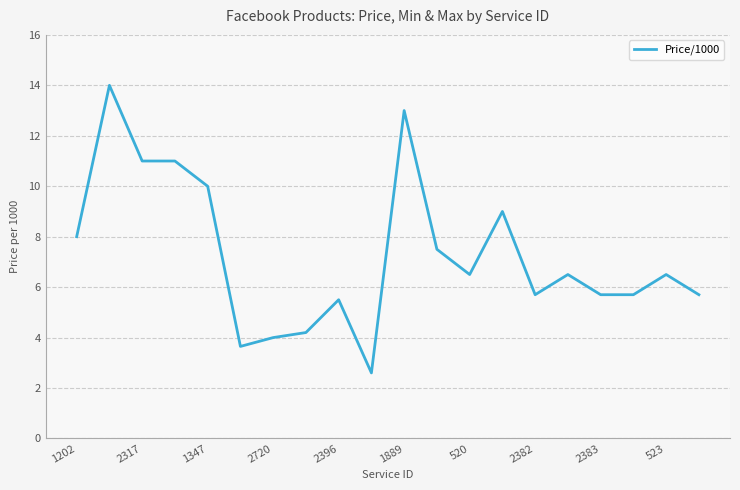

What is the minimum value shown in the chart?

2.6